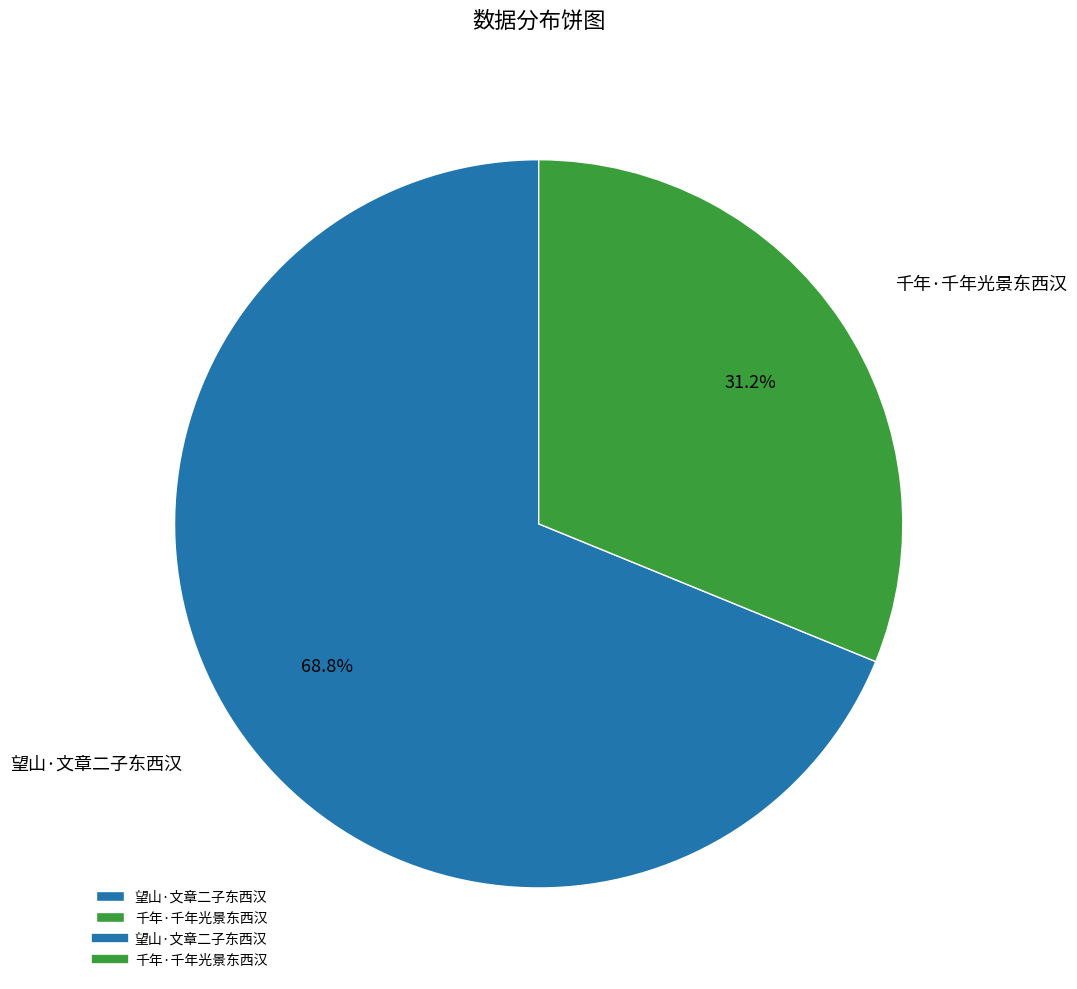

To the nearest percent, what is the difference between the 千年·千年光景东西汉 and 望山·文章二子东西汉 slice percentages?

38%